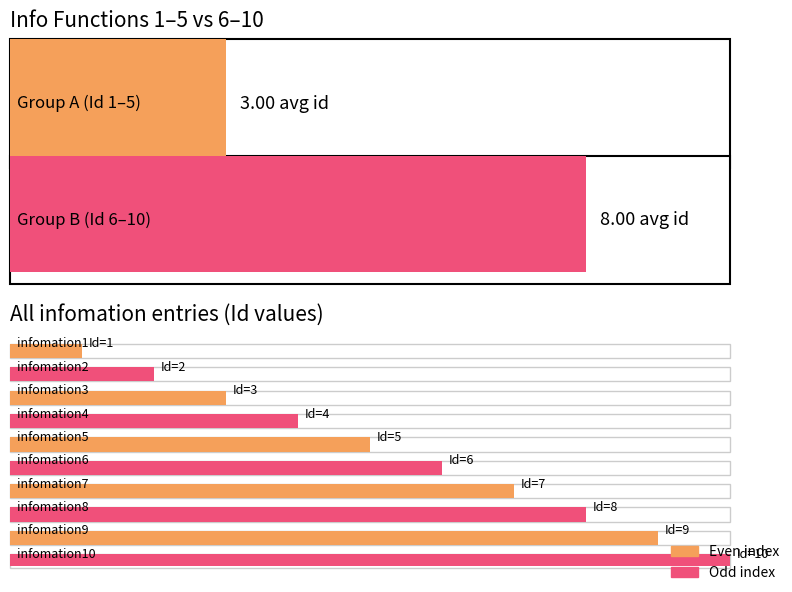

Rank the categories by value from lowest to highest.

infomation1, infomation2, infomation3, infomation4, infomation5, infomation6, infomation7, infomation8, infomation9, infomation10